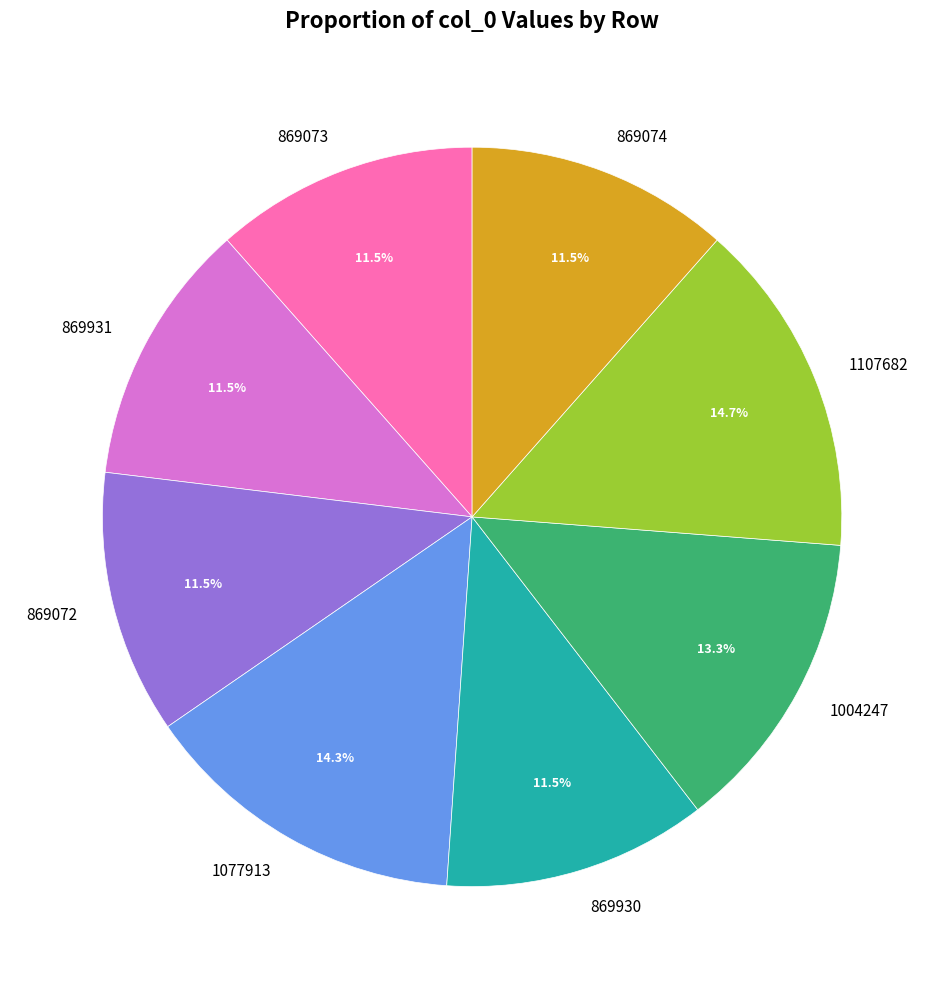

To the nearest percent, what portion does 1077913 represent?

14%